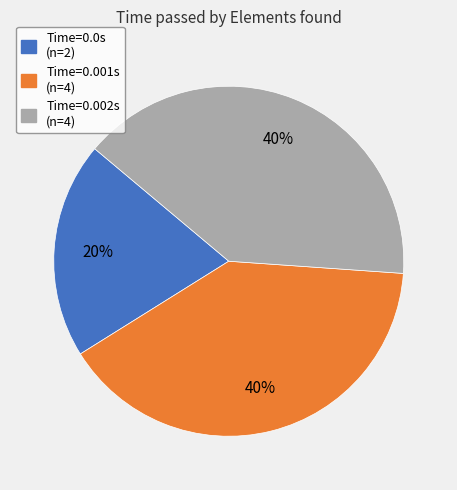

Is there a majority slice in this chart?

No